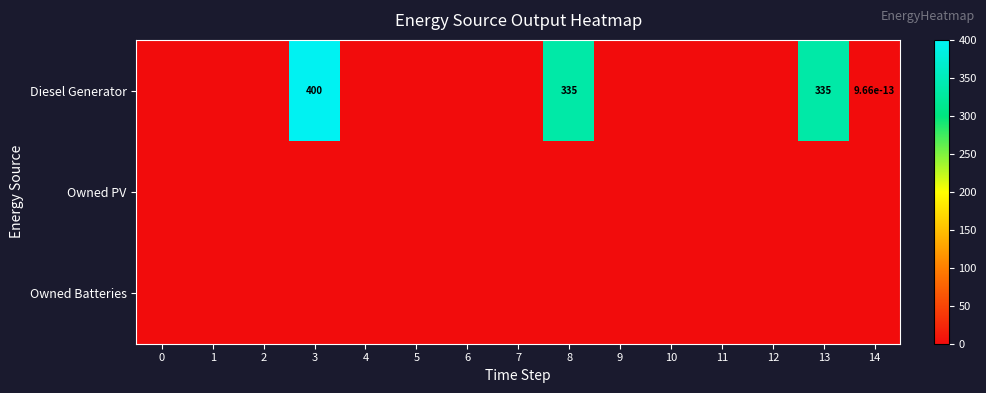

What is the maximum value shown in the chart?

400.0